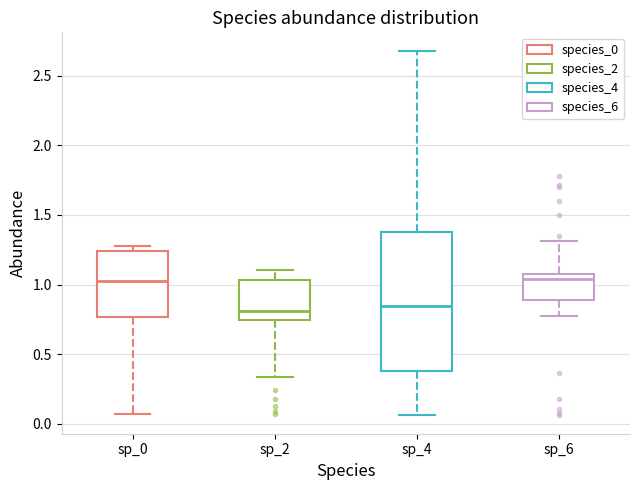

Reading left to right, read every box against the y-axis: the position of its median line, the range the box covers, and the ends of its whiskers. The values are not printed on the chart, so give them approximately, as read against the axis.

sp_0: median 1.05, box 0.75 to 1.25, whiskers 0.05 to 1.30
sp_2: median 0.80, box 0.75 to 1.05, whiskers 0.35 to 1.10
sp_4: median 0.85, box 0.40 to 1.35, whiskers 0.05 to 2.70
sp_6: median 1.05 (just below the box's upper edge), box 0.90 to 1.05, whiskers 0.75 to 1.30